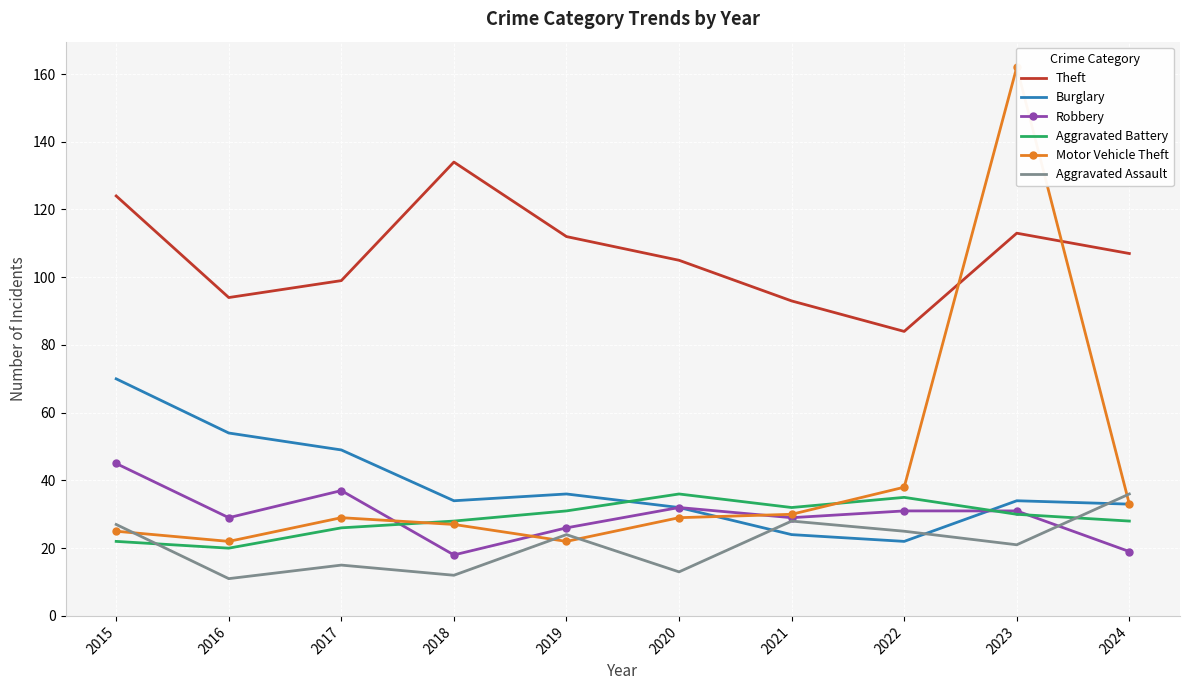

Is it true that Robbery equals 25 at 2018?

False